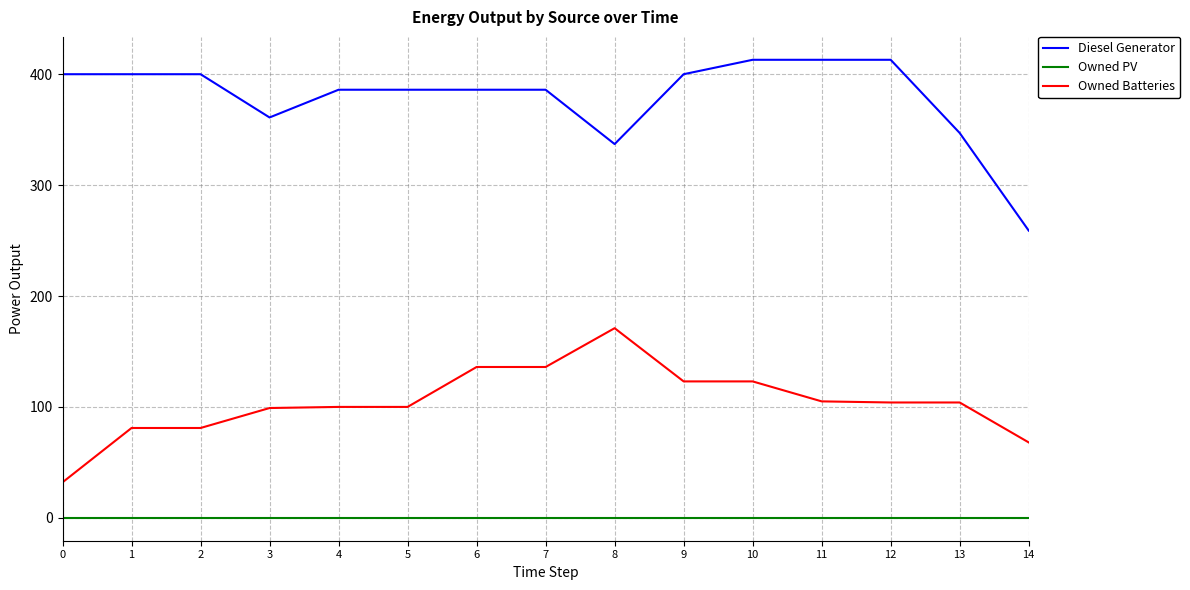

The Diesel Generator series shows 173 at 13. True or false?

False